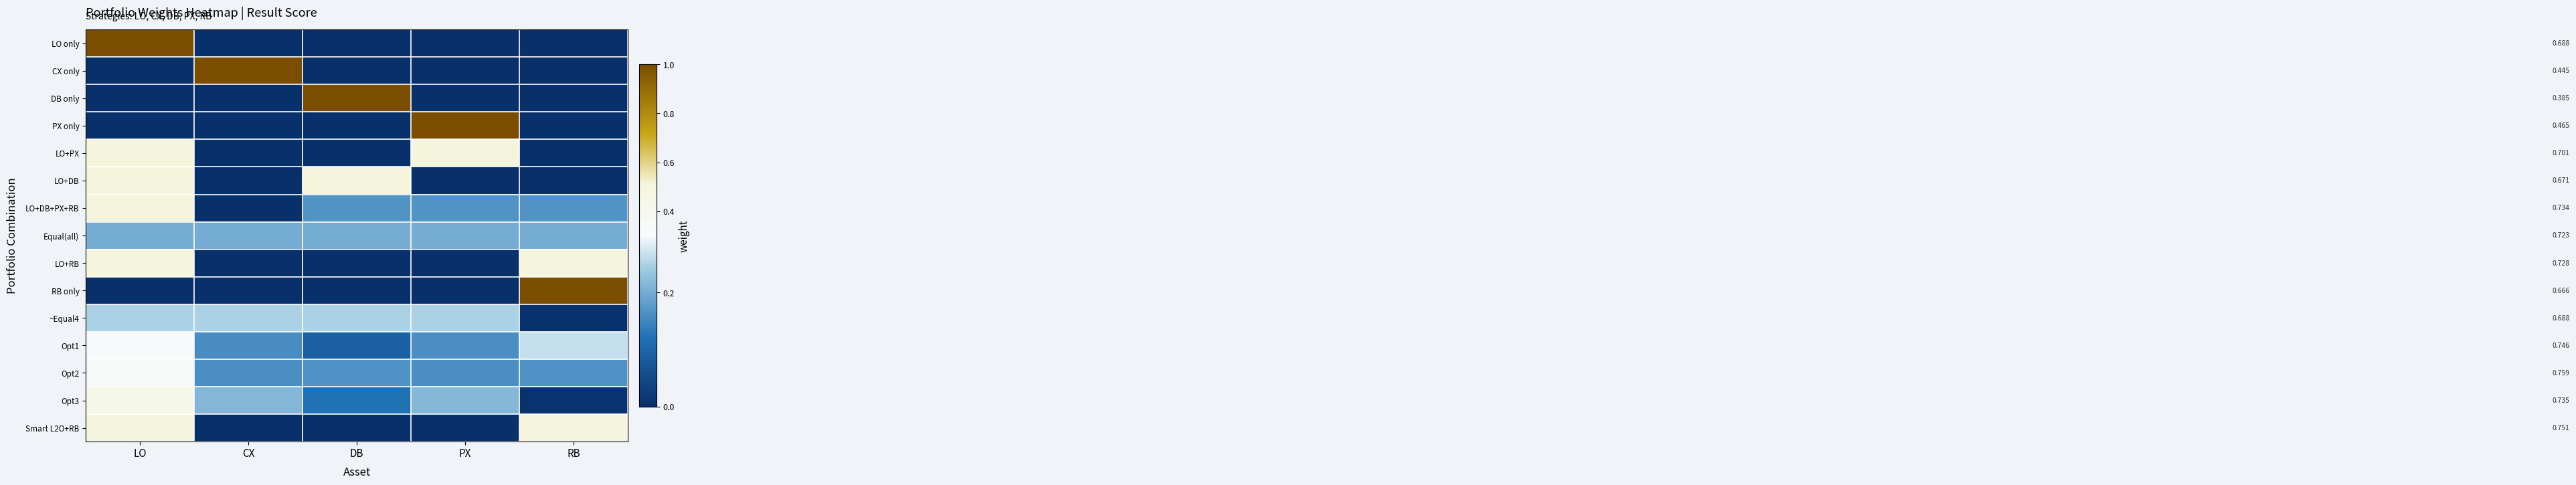

How many data points does each series have?

5